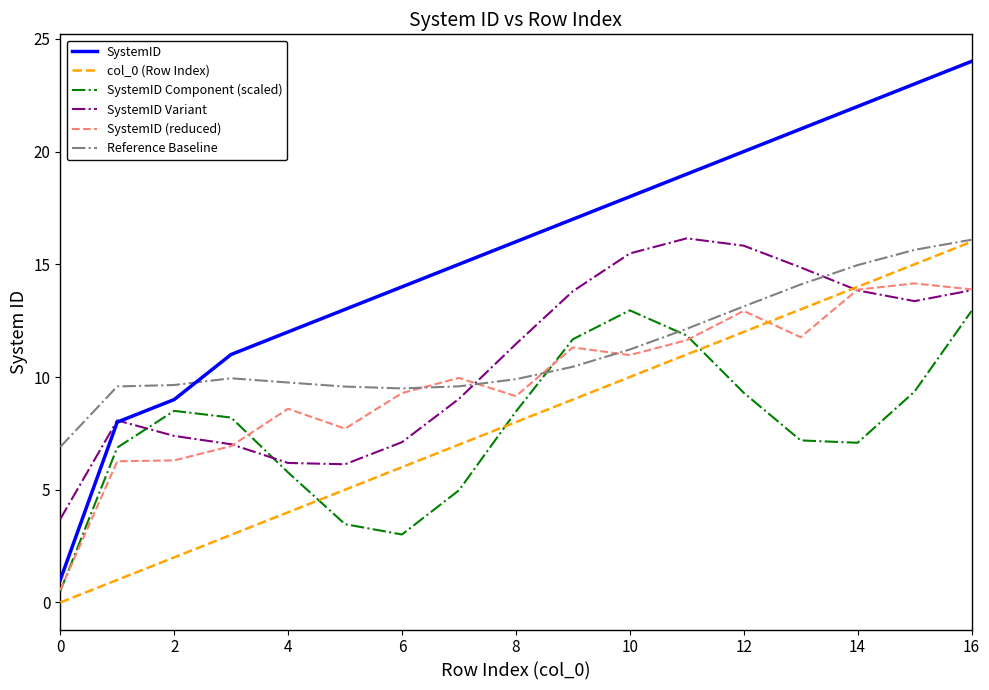

What is the maximum value shown in the chart?

24.0